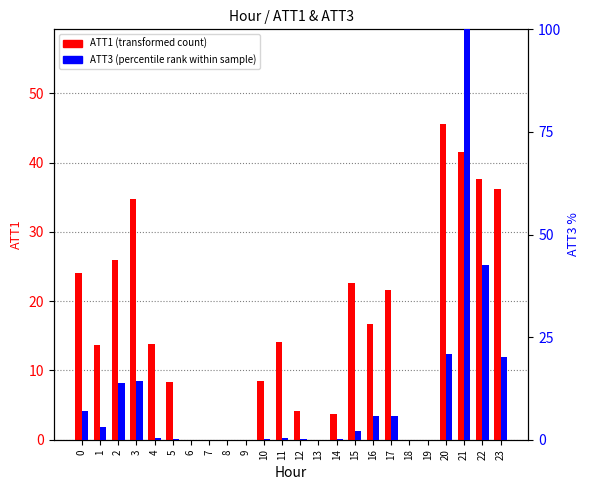

How many bars are there in each group?

2